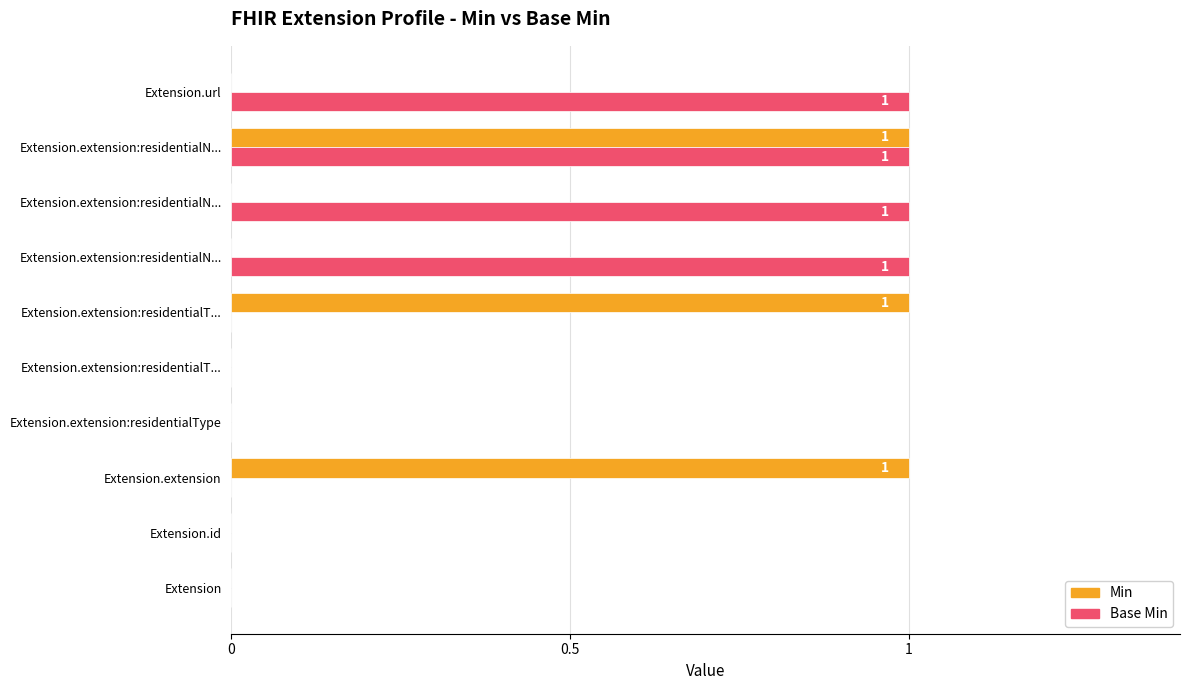

What are all the series names shown in the legend?

Min, Base Min